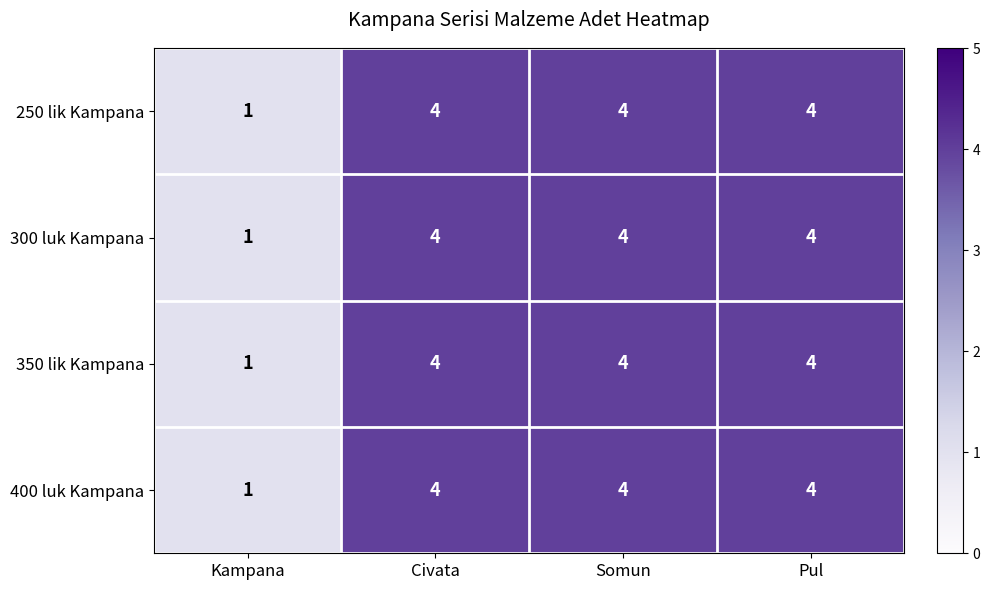

What is the difference between the maximum and minimum values in the 300 luk Kampana series?

3